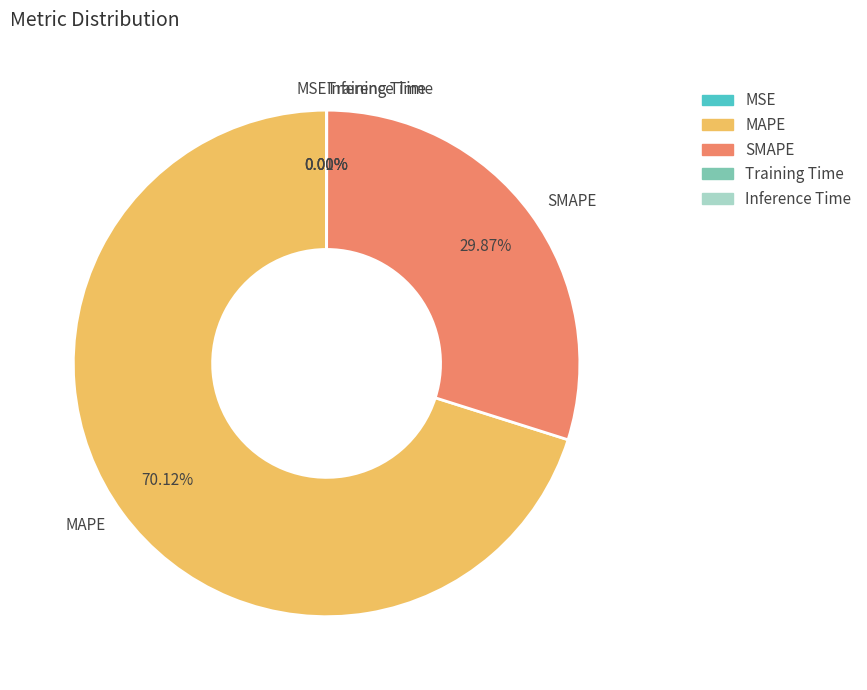

What is the largest slice in the pie chart?

MAPE